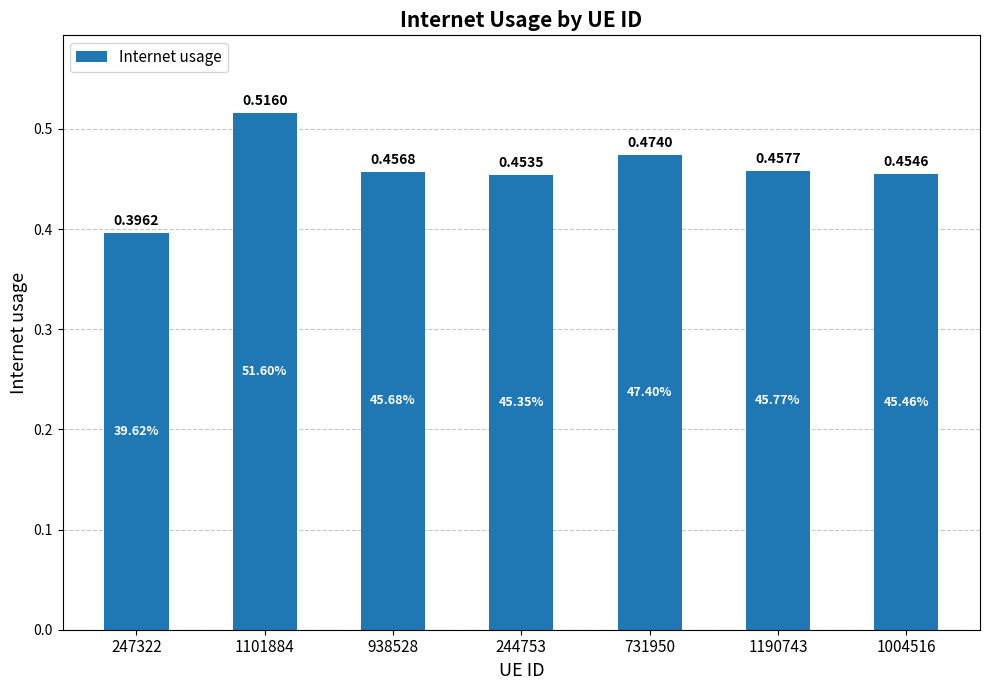

Rank the categories by value from highest to lowest.

1101884, 731950, 1190743, 938528, 1004516, 244753, 247322